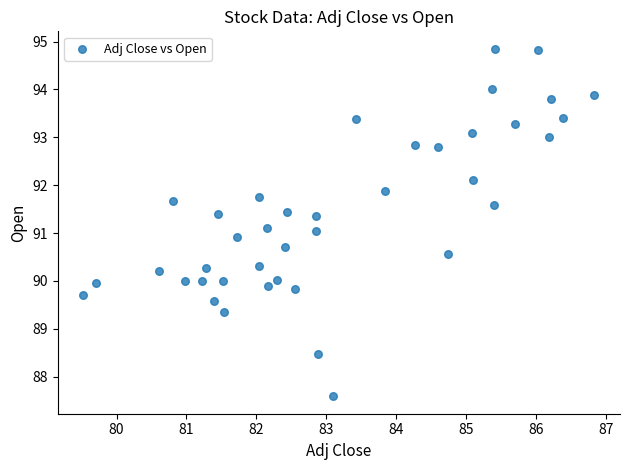

What is the range of X values (max minus min)?

7.3